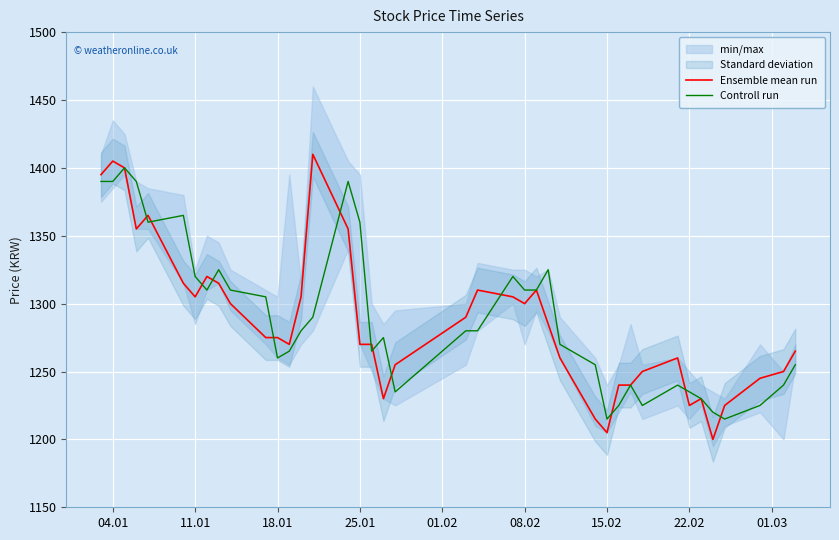

How many values in the Ensemble mean run series exceed 1275?

19